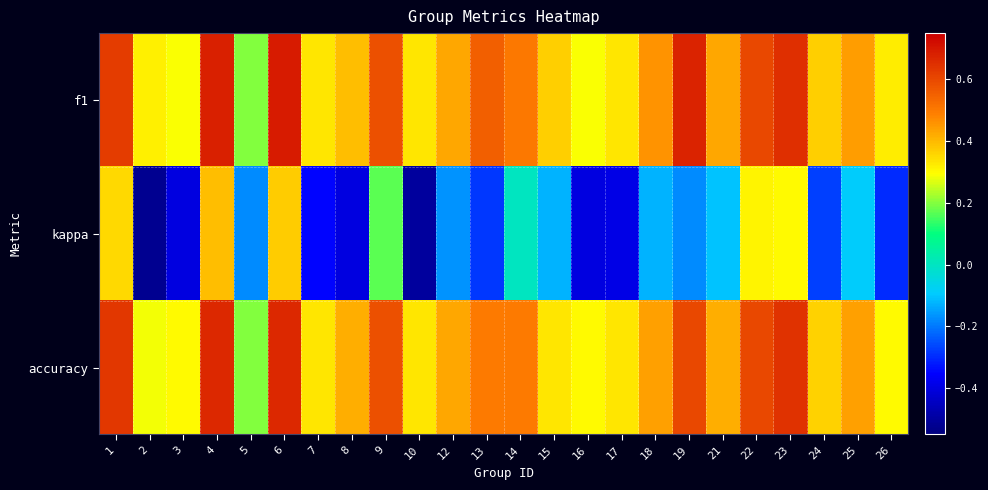

What is the minimum value shown in the chart?

-0.5